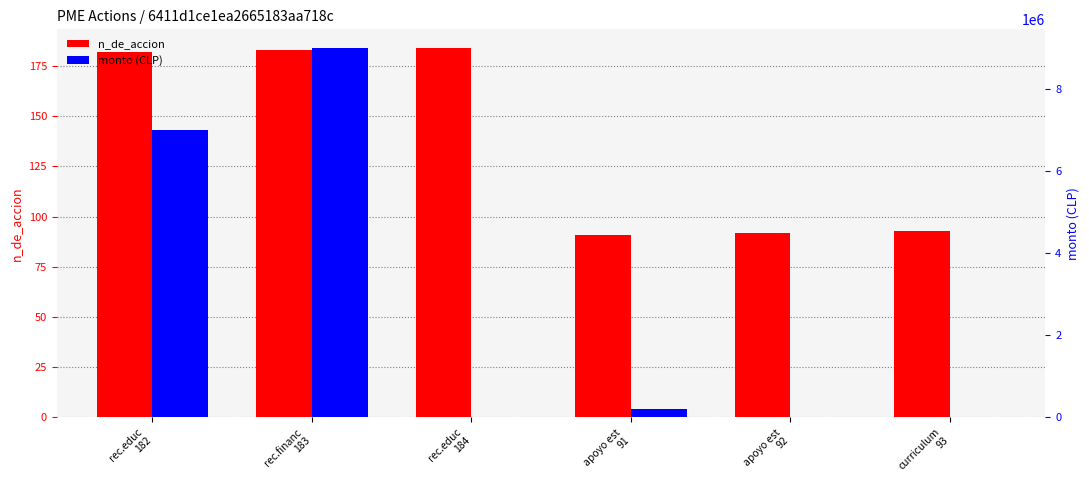

At which label is monto (CLP) closest to 4500000?

rec.educ
182